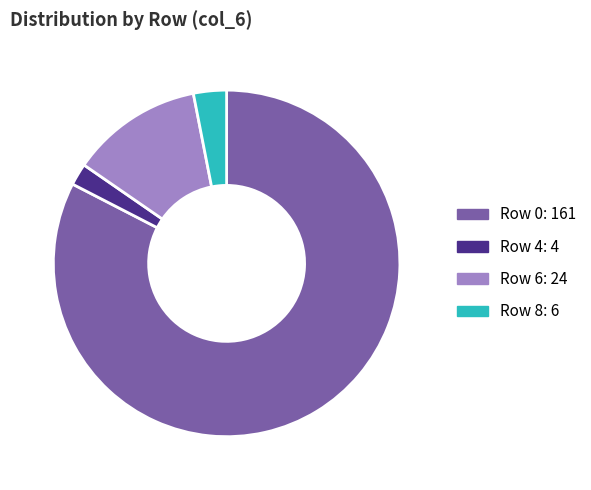

Is there any slice that represents more than half of the pie?

Yes